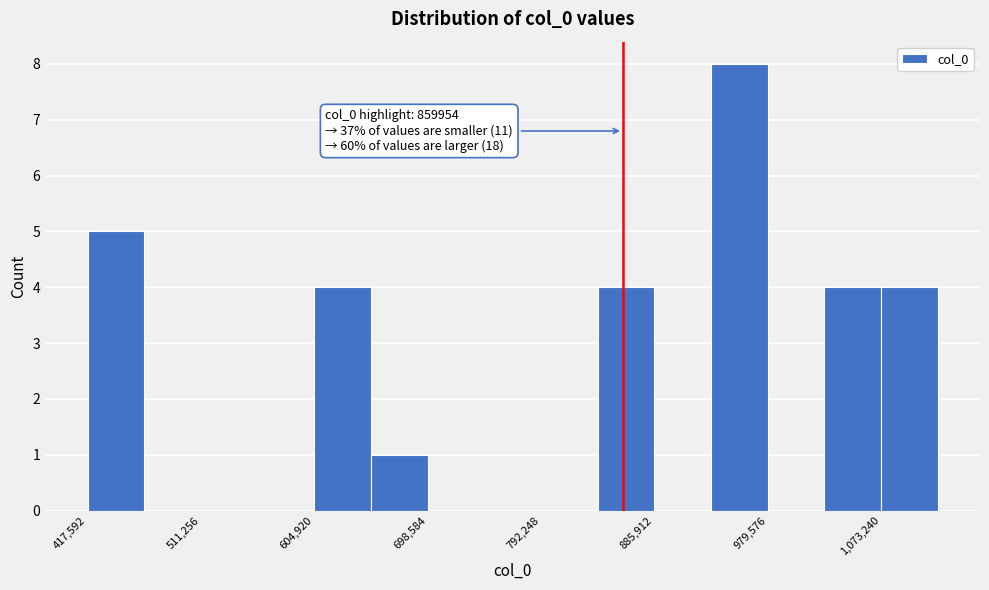

Over which range of the x-axis is the bar tallest?

930000 to 980000